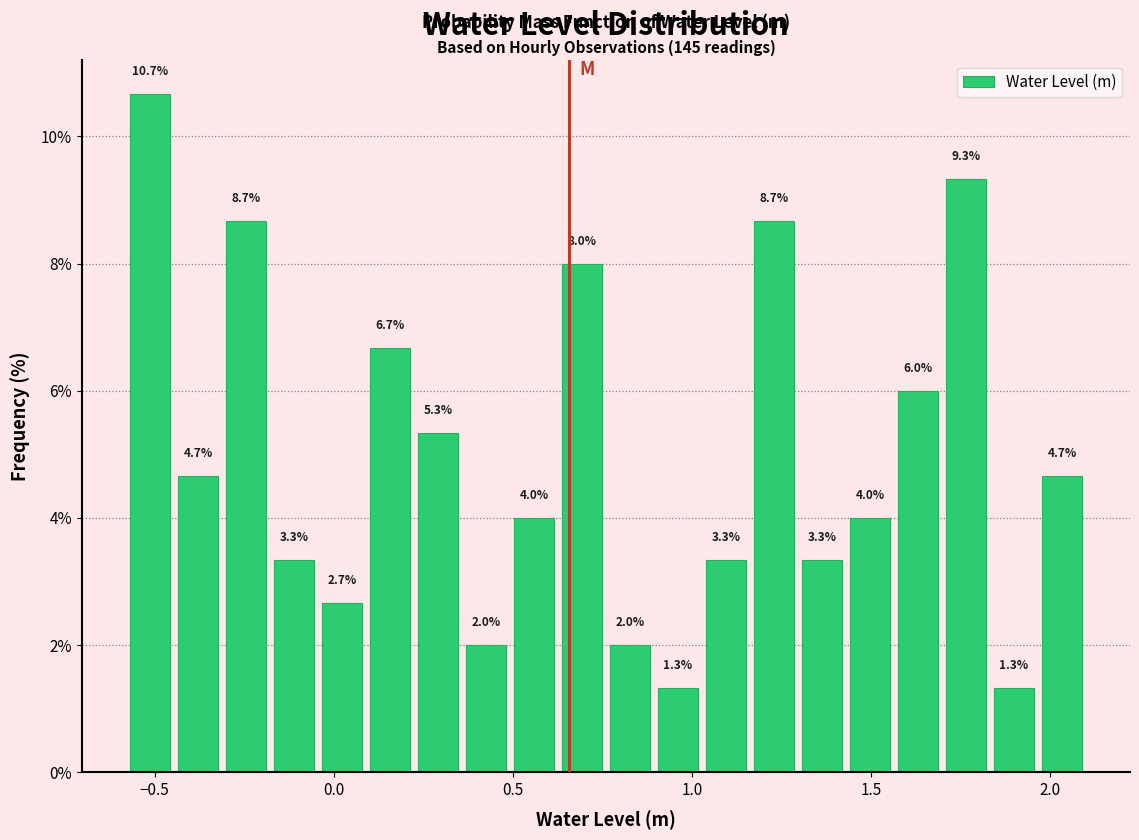

Read against the x-axis, roughly where is the centre of the tallest bar?

-0.50